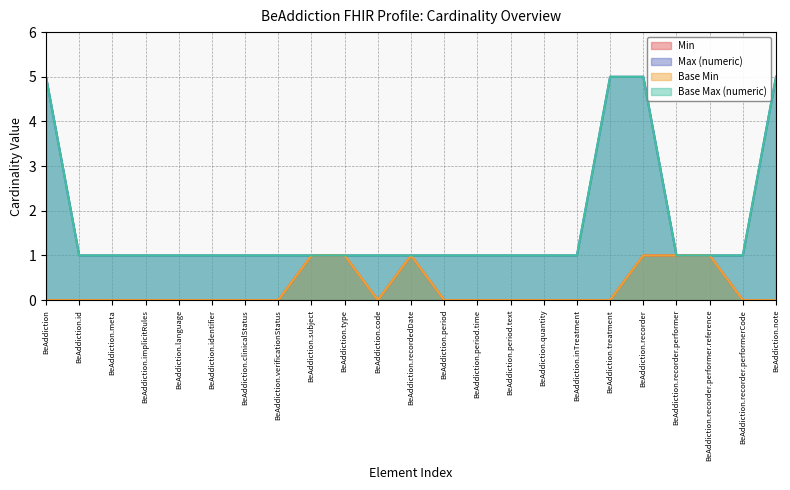

Is it true that Base Max (numeric) equals 1 at BeAddiction.code?

True